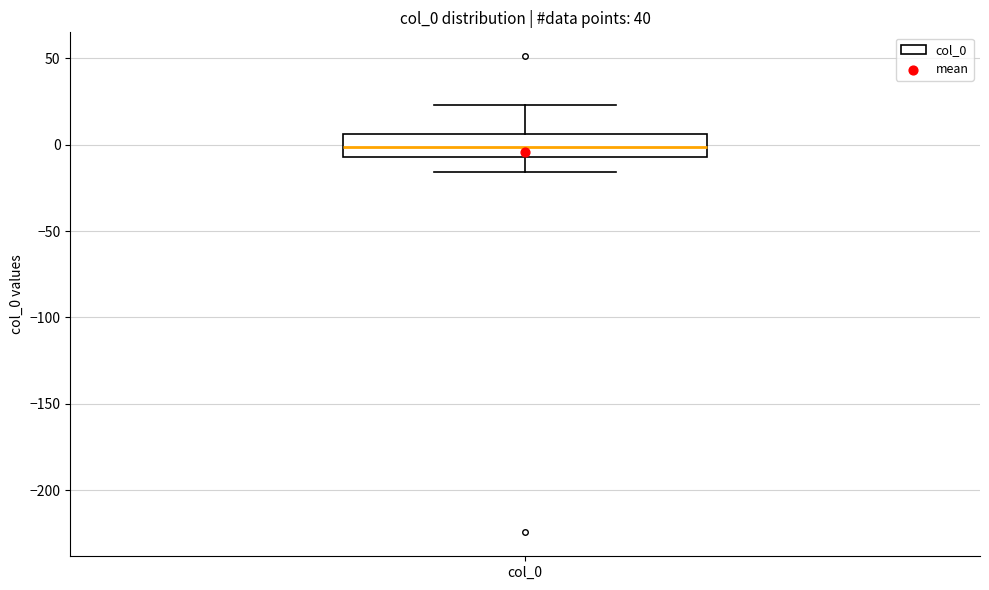

Where is the lower edge of the box for col_0 on the y-axis? The values are not printed on the chart, so give them approximately, as read against the axis.

-5